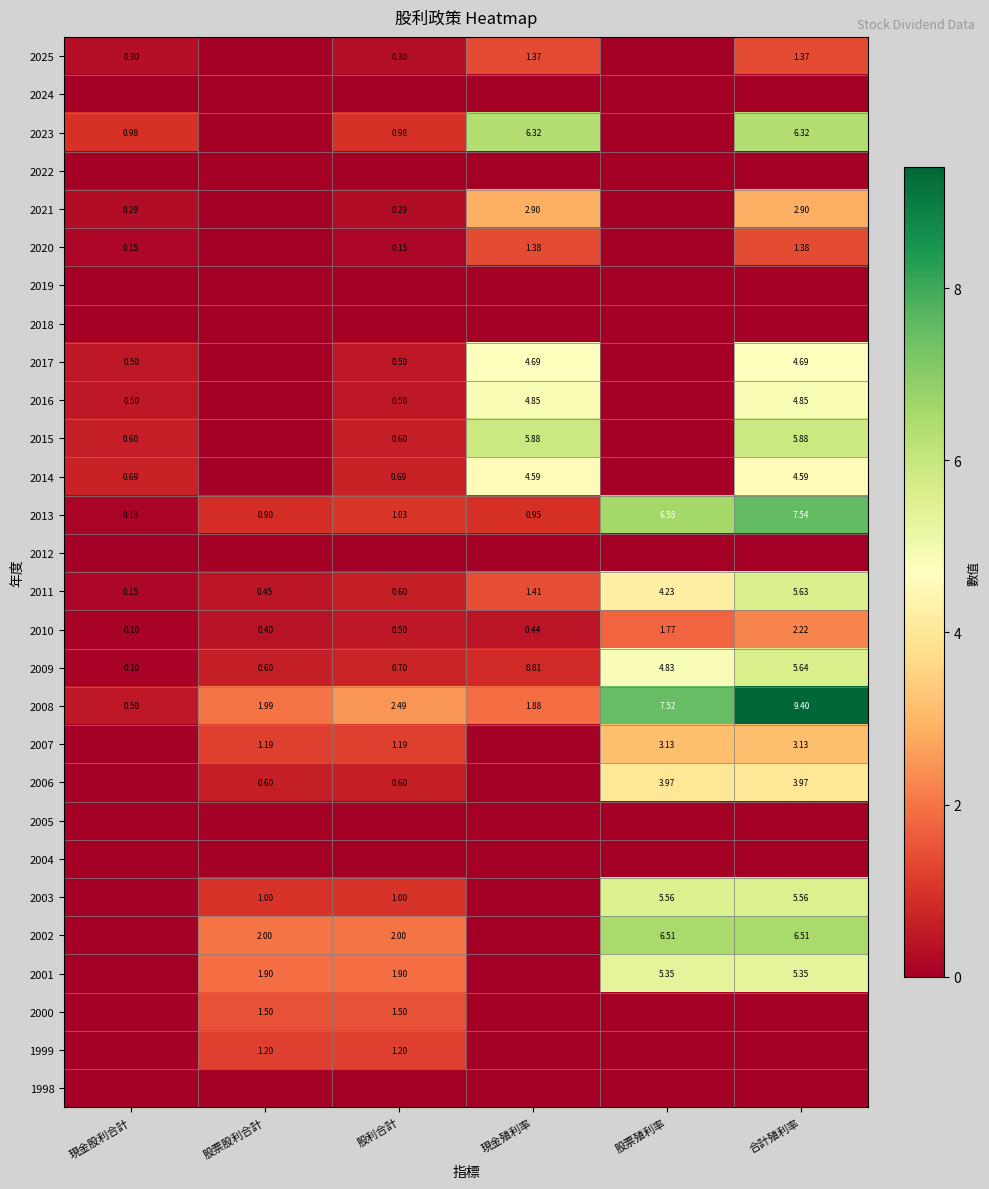

What is the spread (max minus min) of values at 股利合計?

2.5